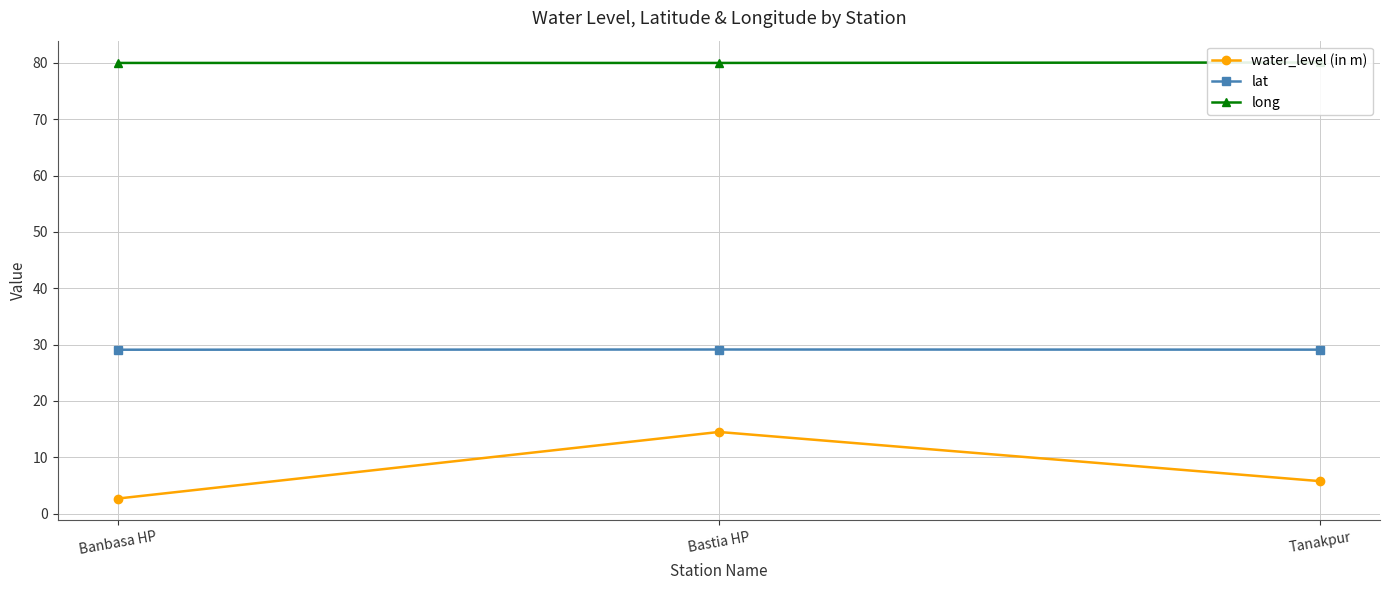

What is the label of the 2nd point from the right?

Bastia HP